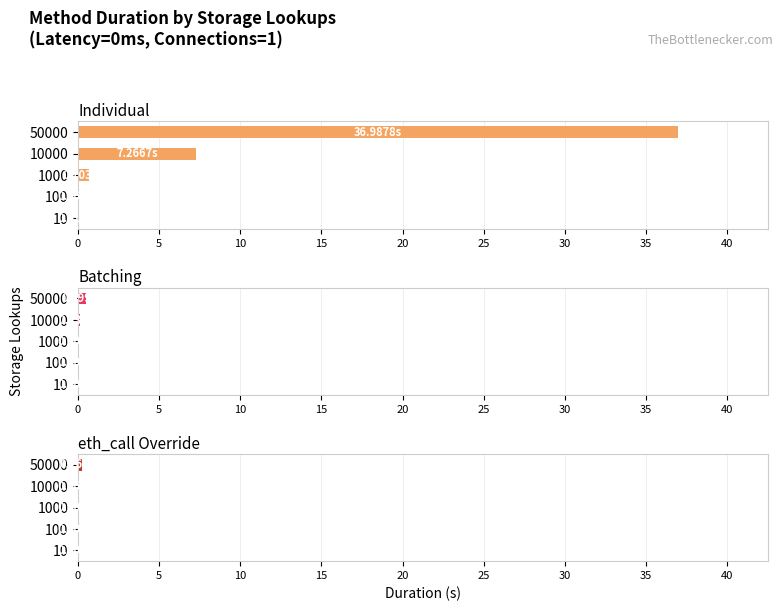

Reading left to right, transcribe all the data shown in this chart.

Individual: 0.0	0.1	0.7	7.3	37.0
Batching: 0.0	0.0	0.0	0.1	0.5
eth_call Override: 0.0	0.0	0.0	0.1	0.3